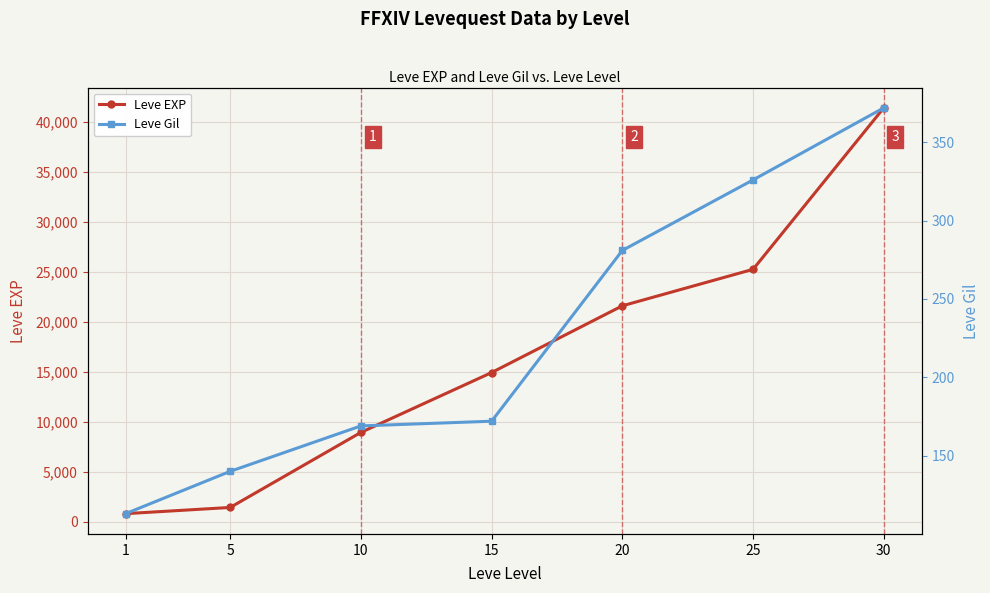

True or false: Leve Gil and Leve EXP intersect in this chart.

False